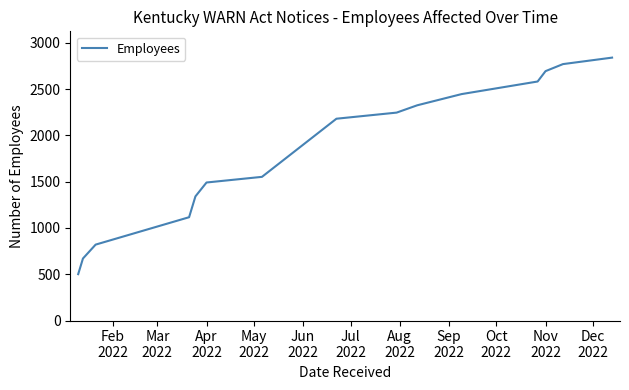

What is the greatest value displayed?

2840